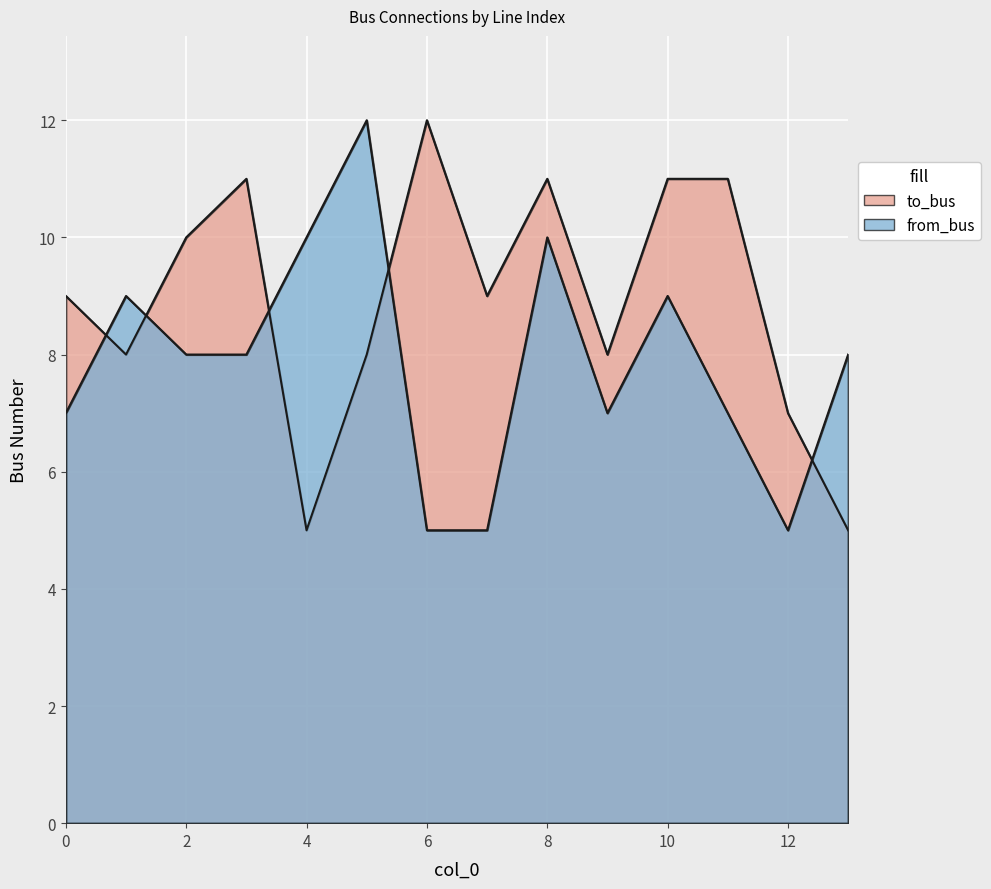

What is the difference between the maximum and minimum values in the from_bus series?

7